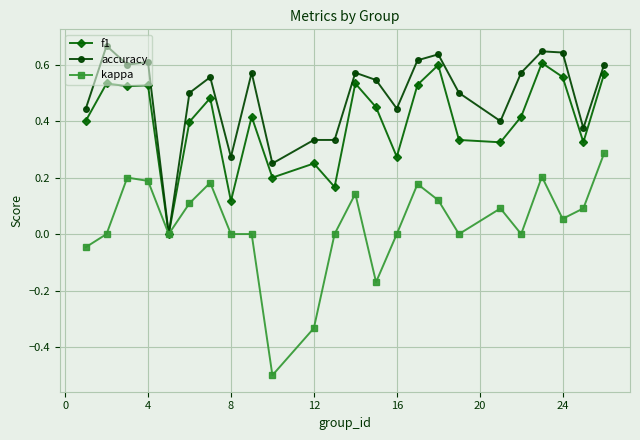

What are all the series names shown in the legend?

f1, accuracy, kappa